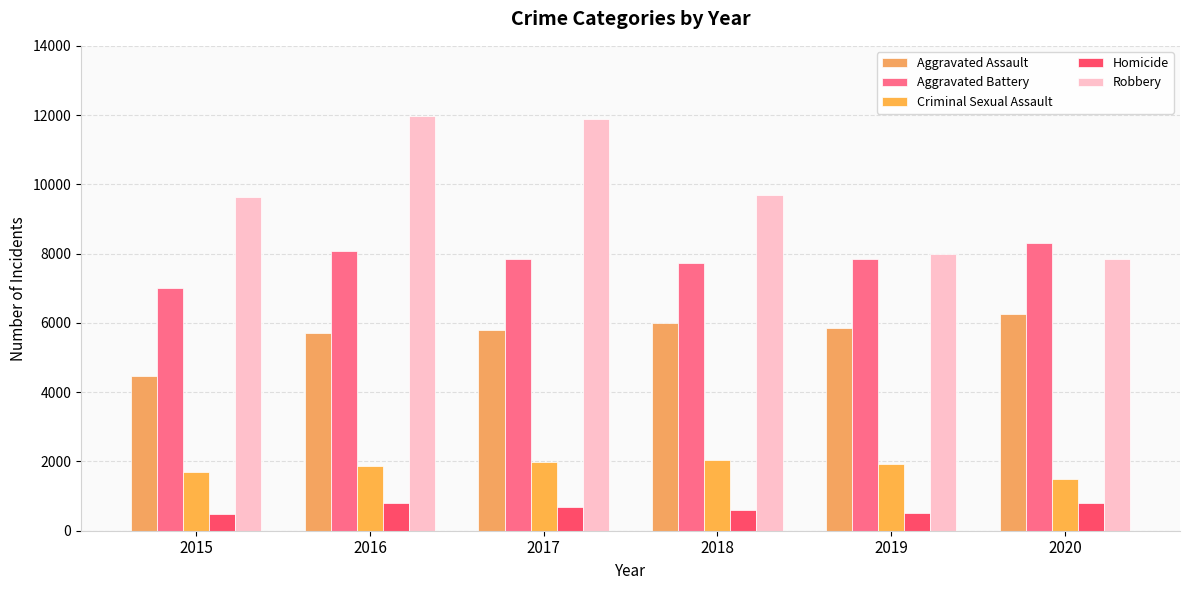

How many categories are shown in the chart?

6